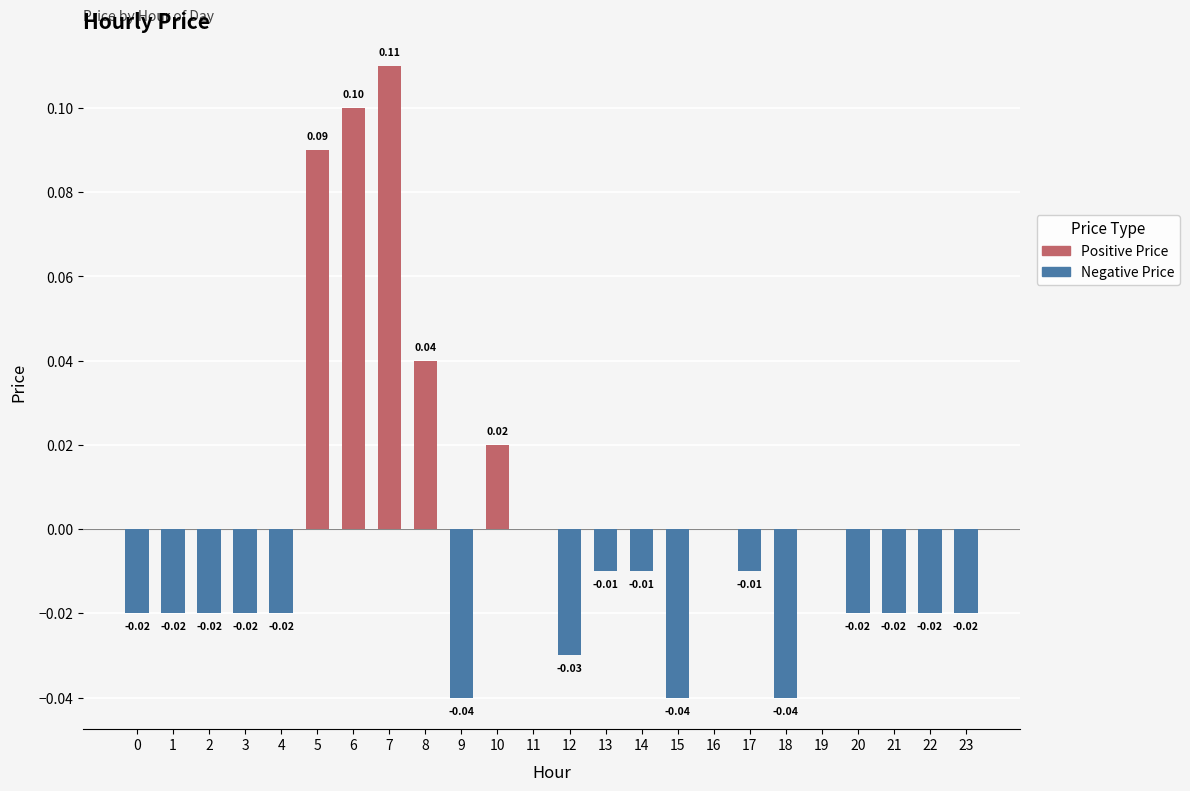

True or false: Positive Price has a value of -0.0 at 14.

False